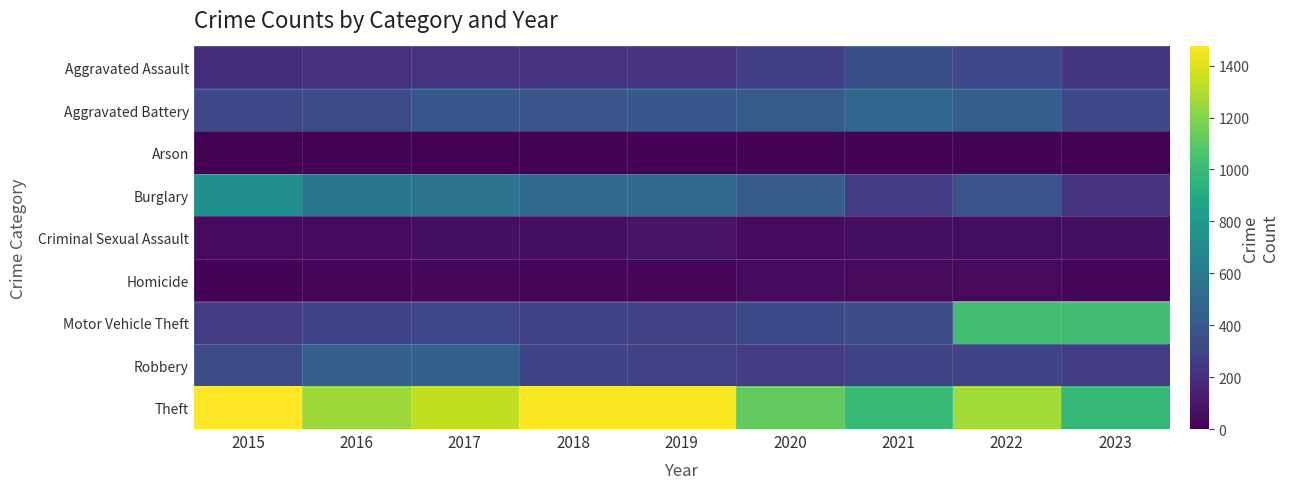

How many data points does each series have?

9